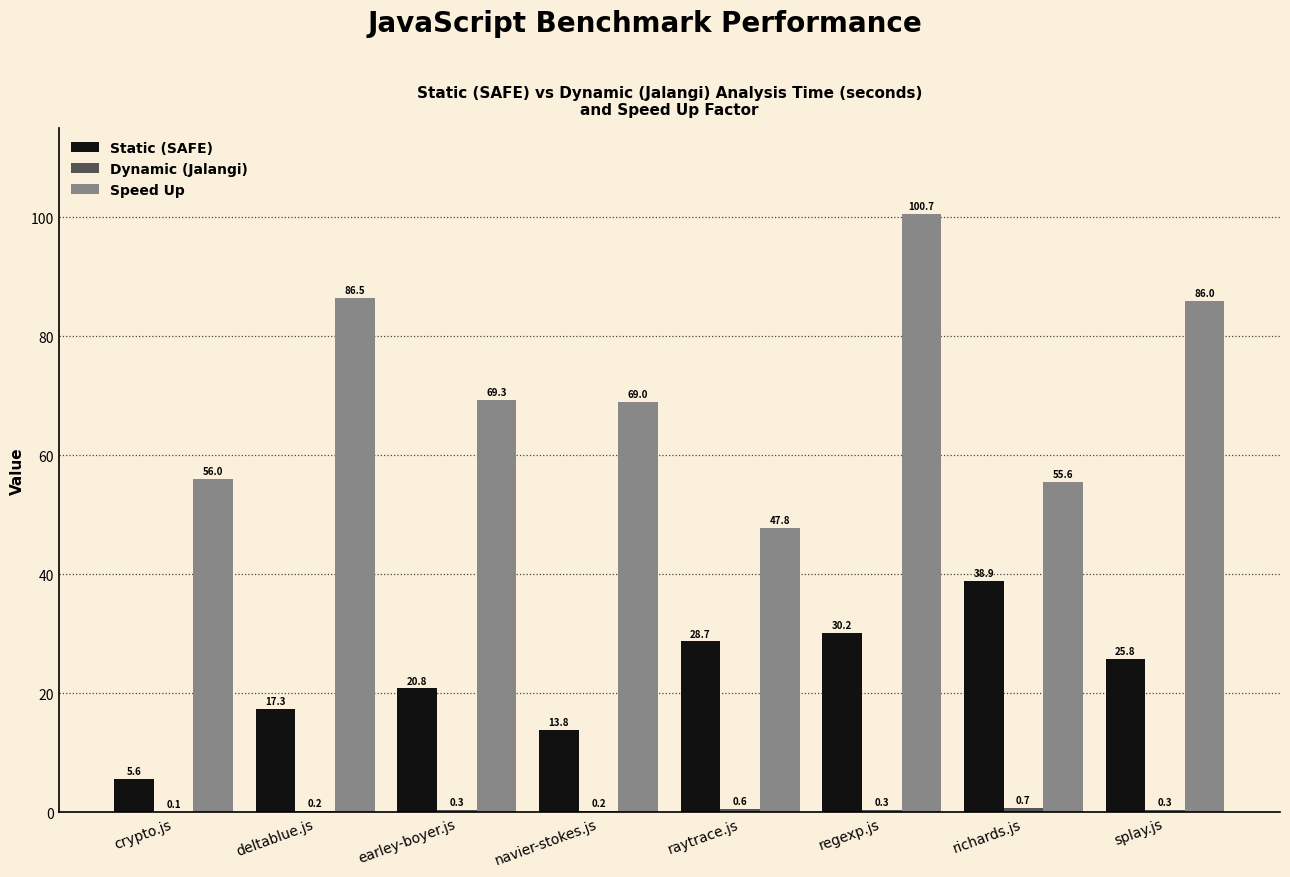

Is it true that Speed Up equals 21.1 at richards.js?

False